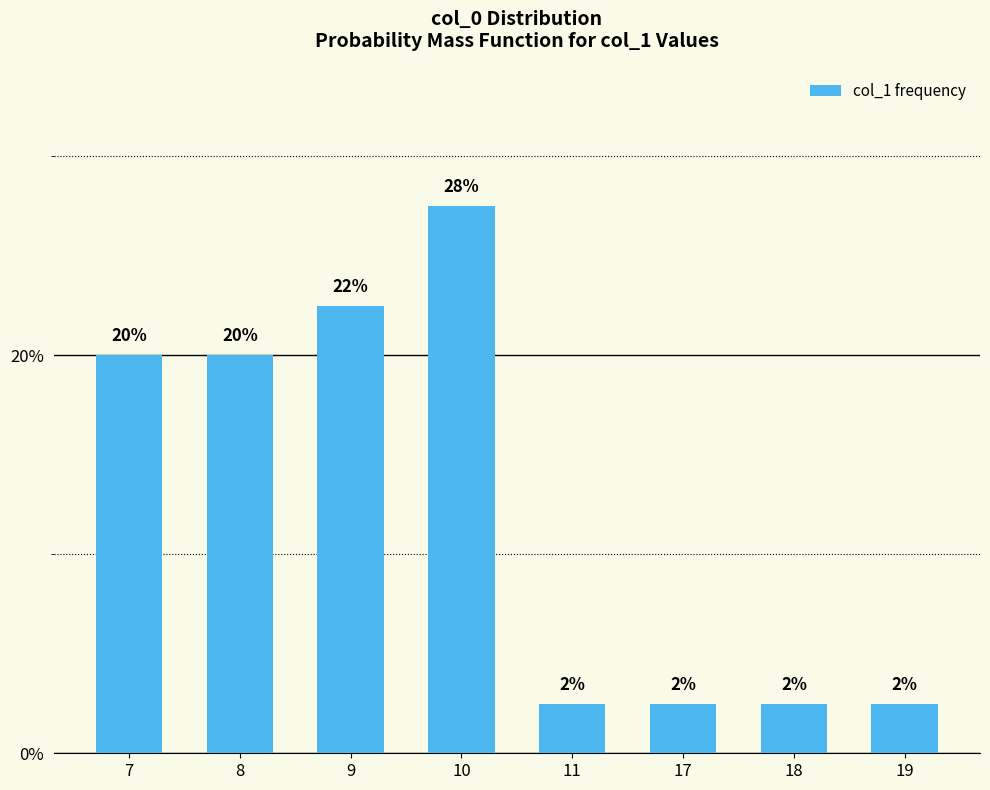

How many bars are there in total?

8